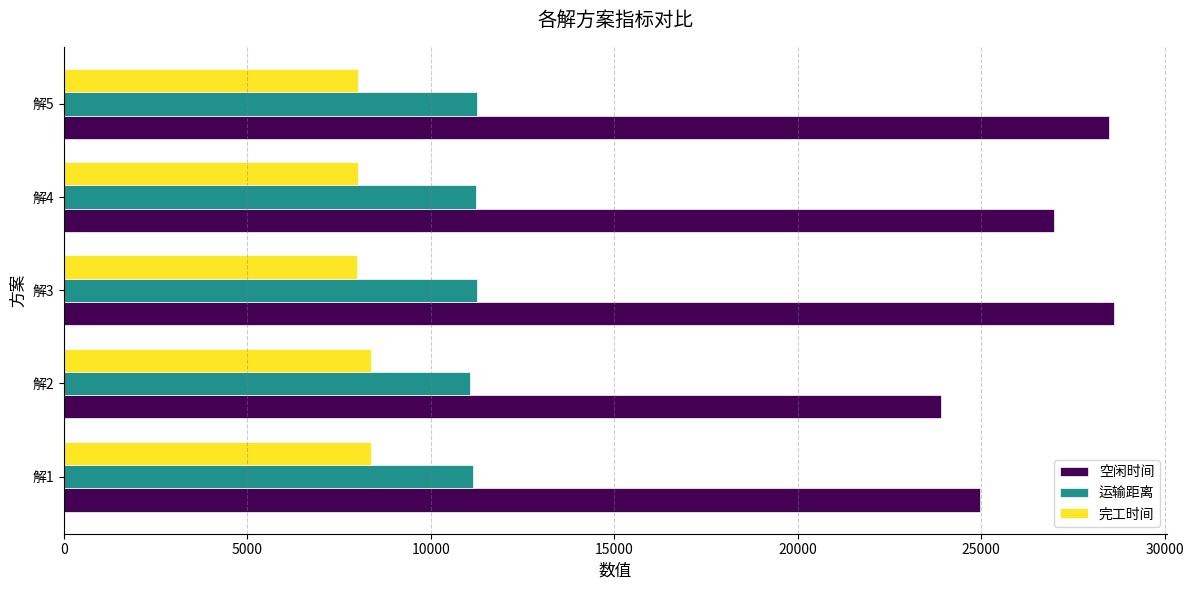

What are all the series names shown in the legend?

空闲时间, 运输距离, 完工时间